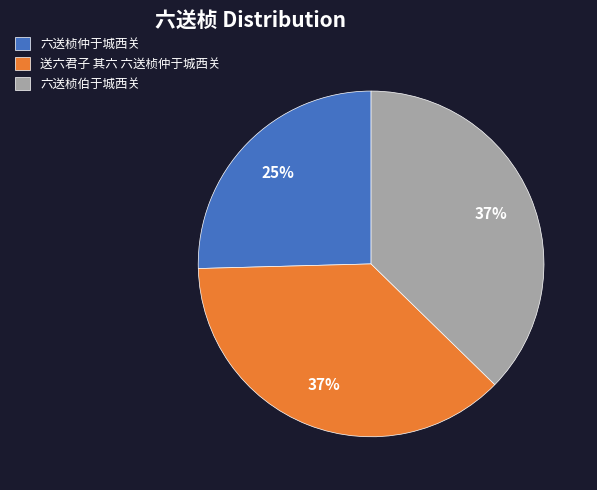

To the nearest percent, what is the average slice percentage?

33%